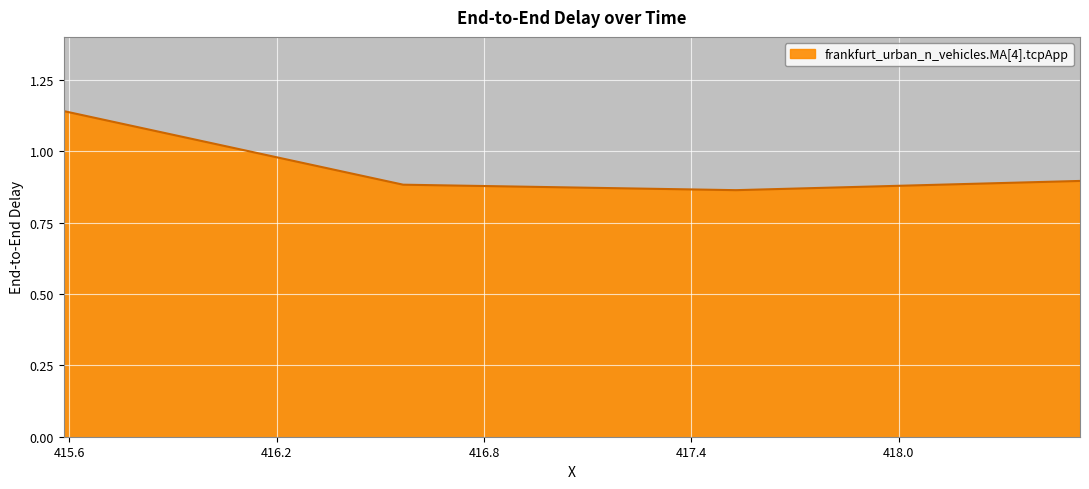

How many interior local valleys (lower than both neighbors) does the data have?

1